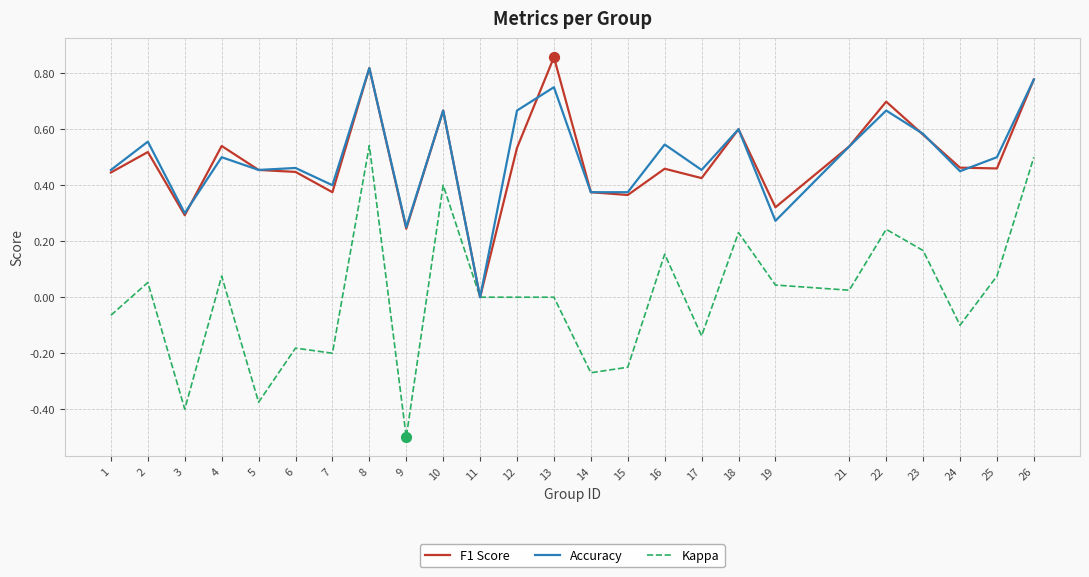

What are all the series names shown in the legend?

F1 Score, Accuracy, Kappa